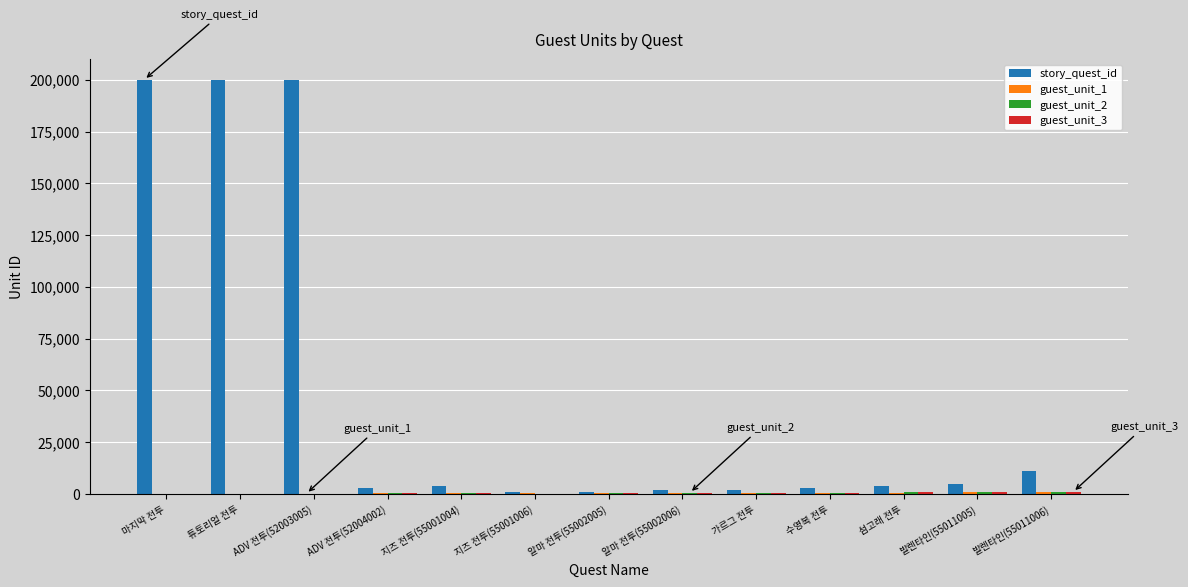

The value of story_quest_id at 튜토리얼 전투 is 200002. True or false?

True